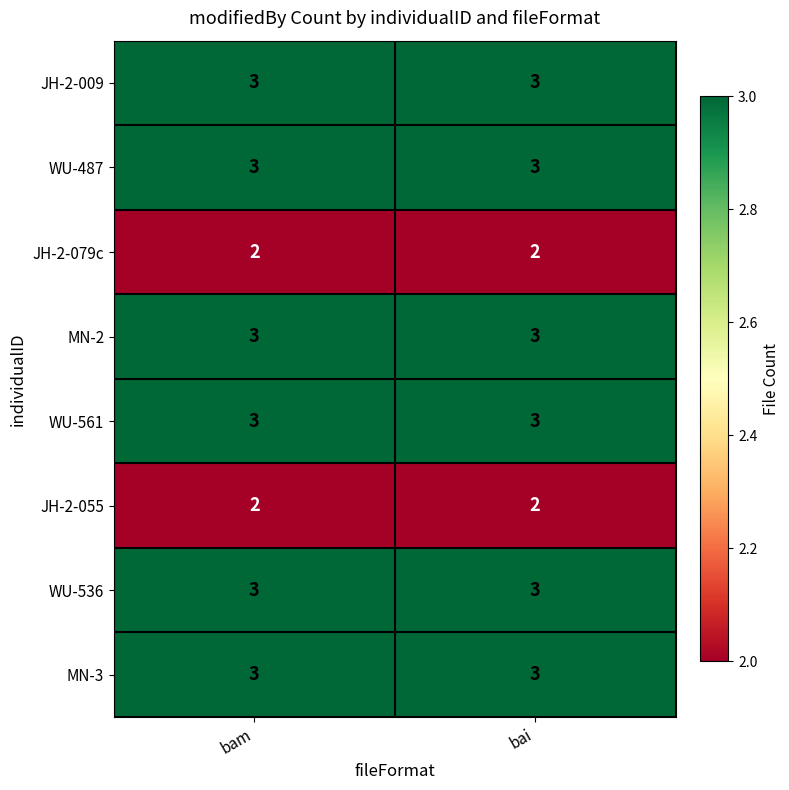

The value of MN-2 at bam is 2. True or false?

False